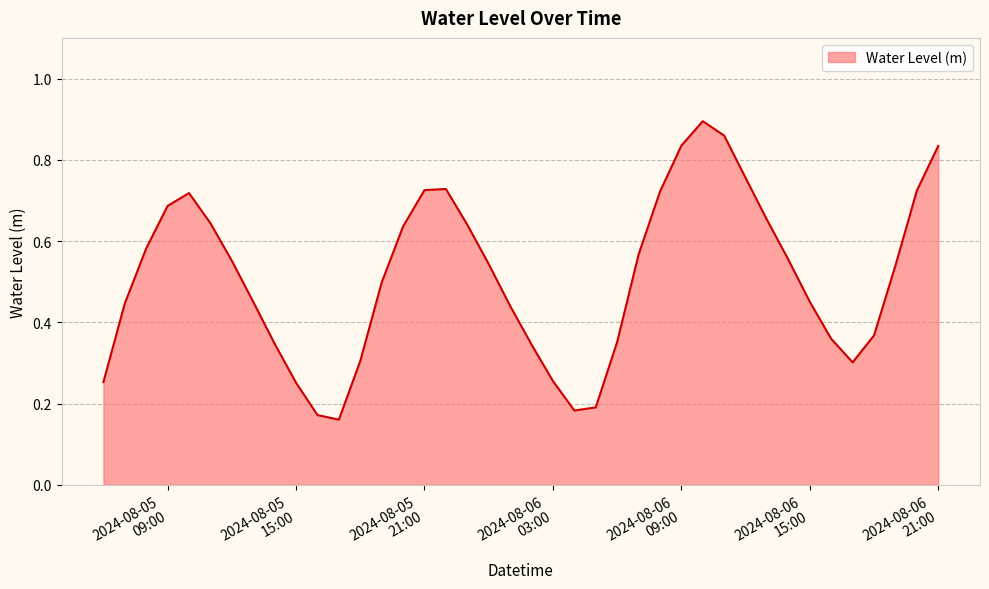

Does the chart have visible grid lines?

Yes